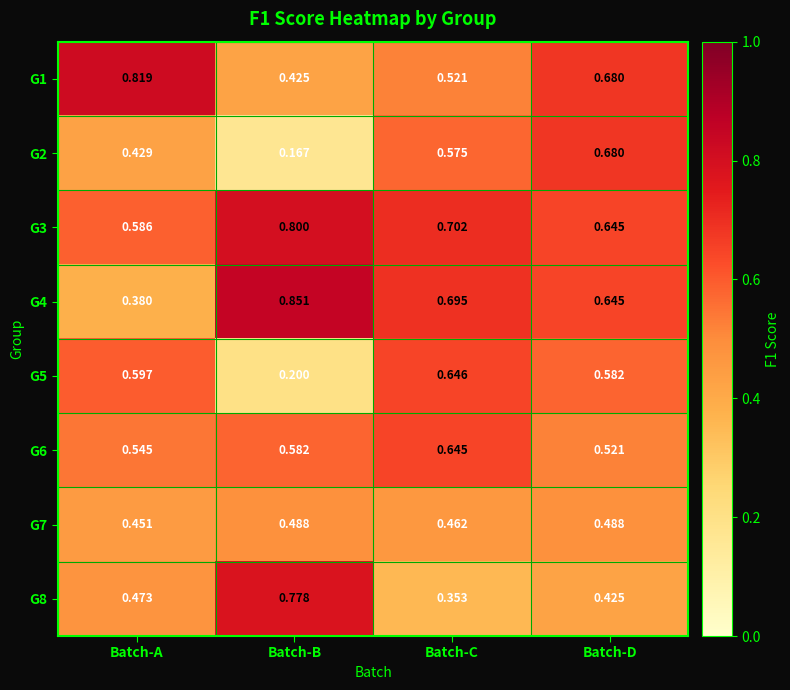

Count the number of categories in the chart.

4